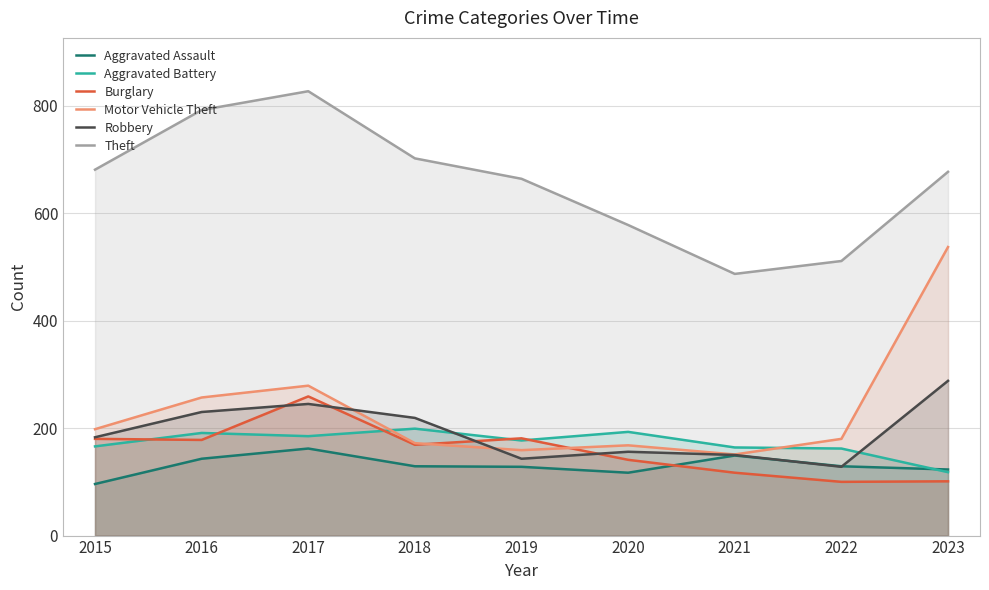

True or false: Theft and Burglary cross at least once.

False